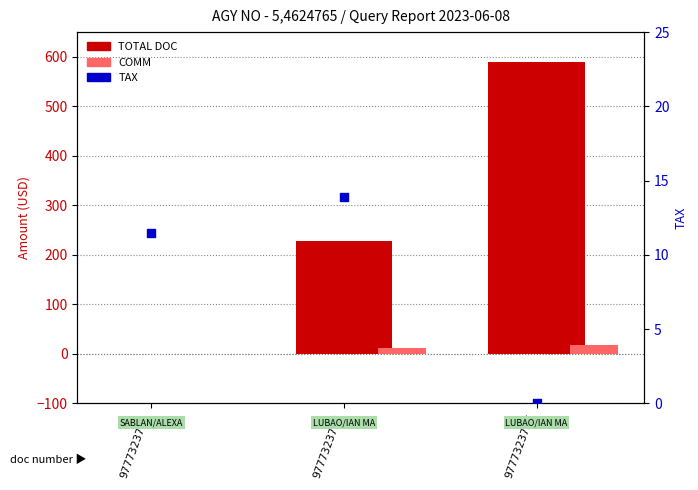

Which series contains the highest Y value?

TOTAL DOC